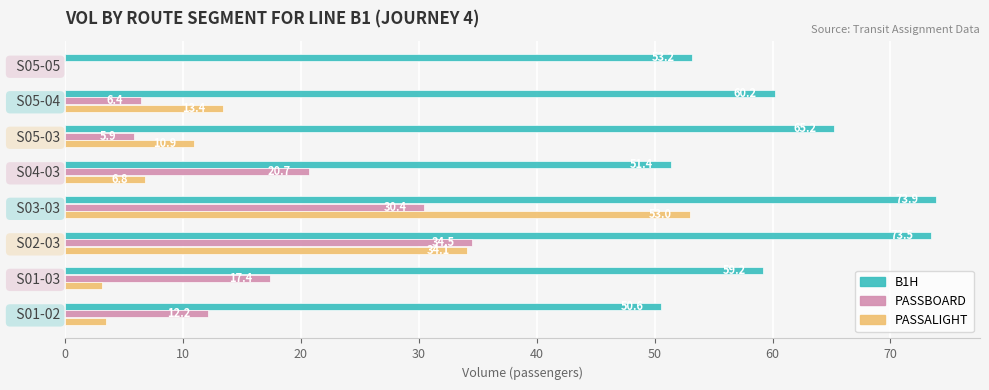

What is the greatest value displayed?

73.9